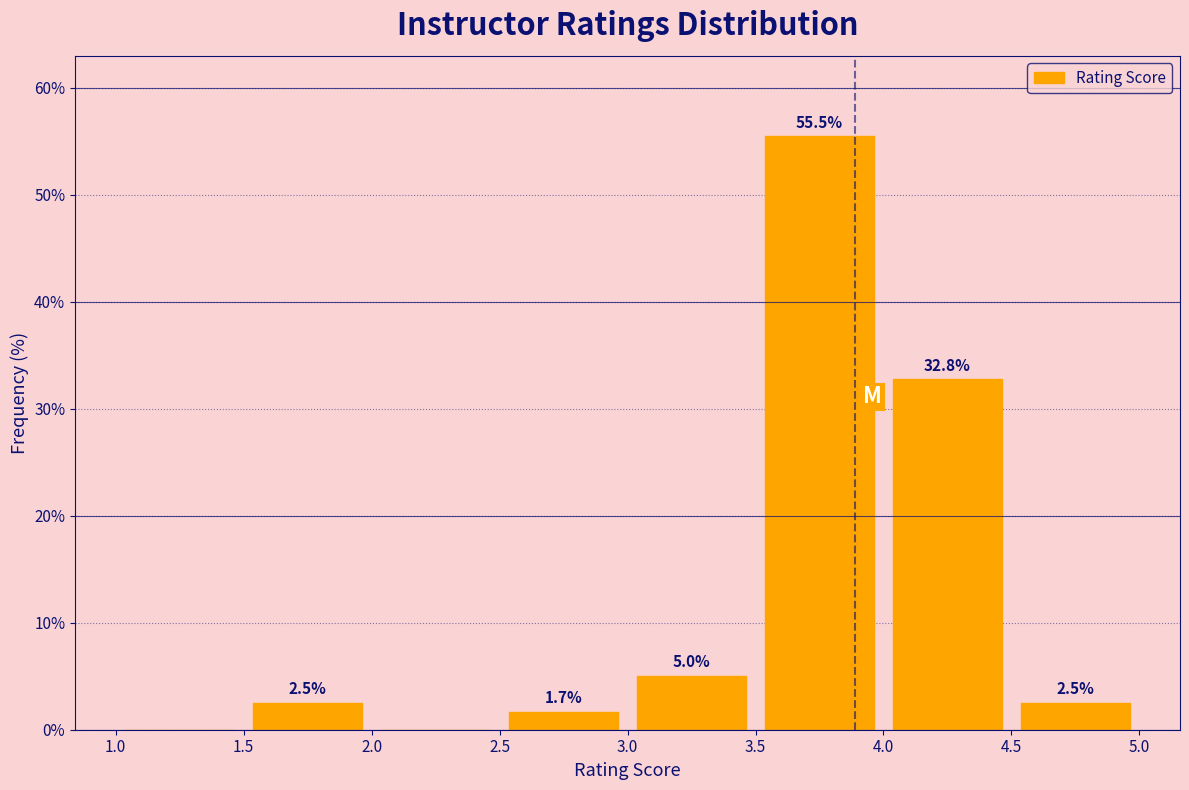

Which range on the x-axis has the tallest bar?

3.5 to 4.0